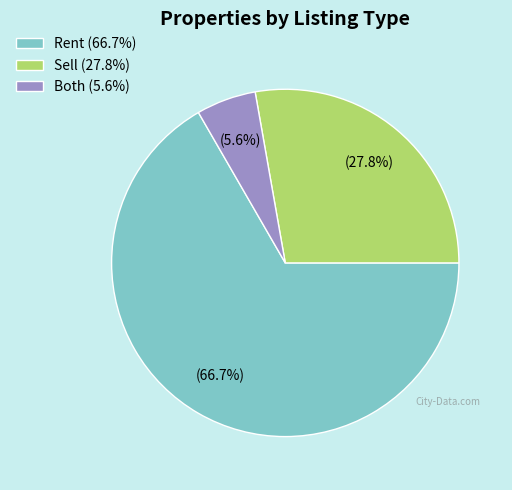

Does Rent represent more than half of the total?

Yes